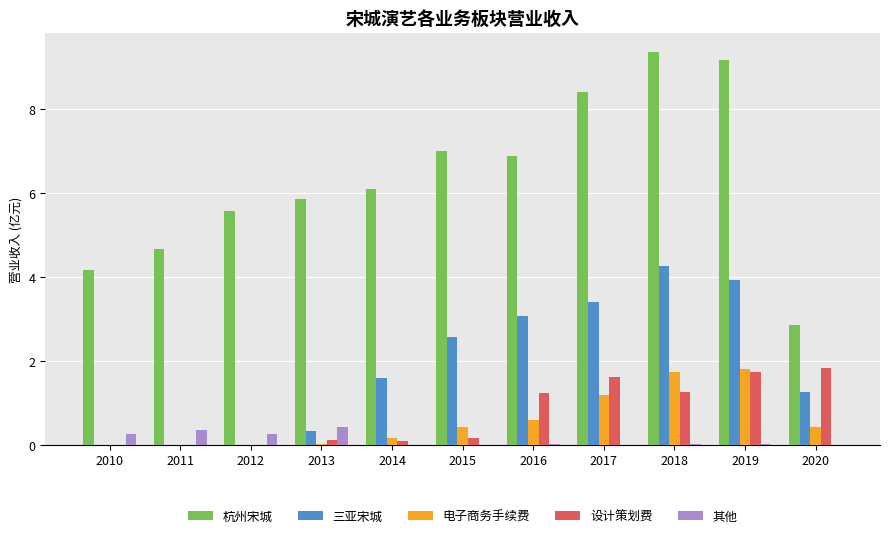

The 杭州宋城 series shows 6.6 at 2010. True or false?

False